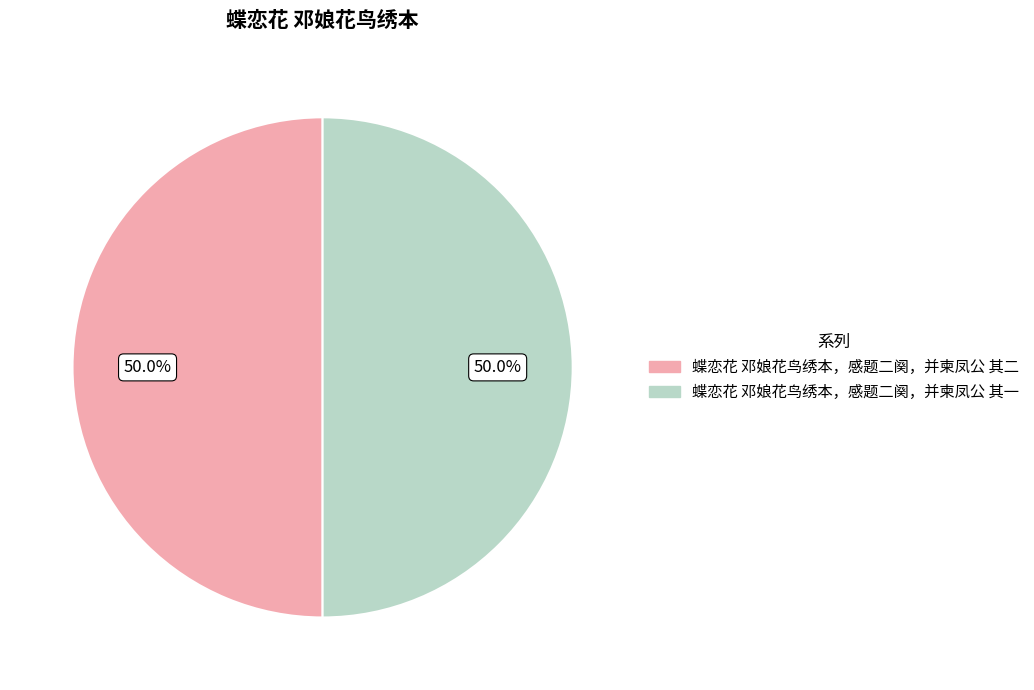

Approximately how many times larger is the value at 蝶恋花 邓娘花鸟绣本，感题二阕，并柬凤公 其二 compared to 蝶恋花 邓娘花鸟绣本，感题二阕，并柬凤公 其一?

1.0